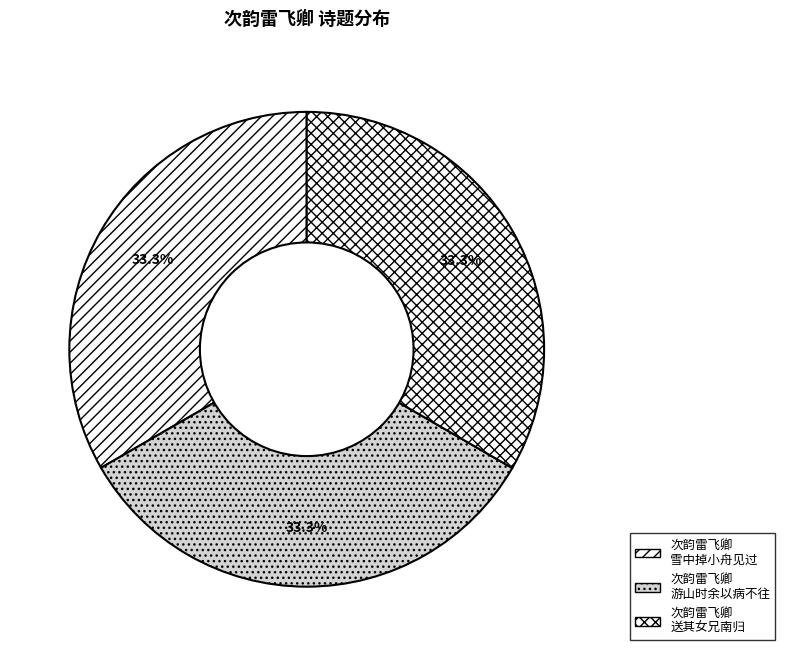

Count the number of slices in the pie.

3